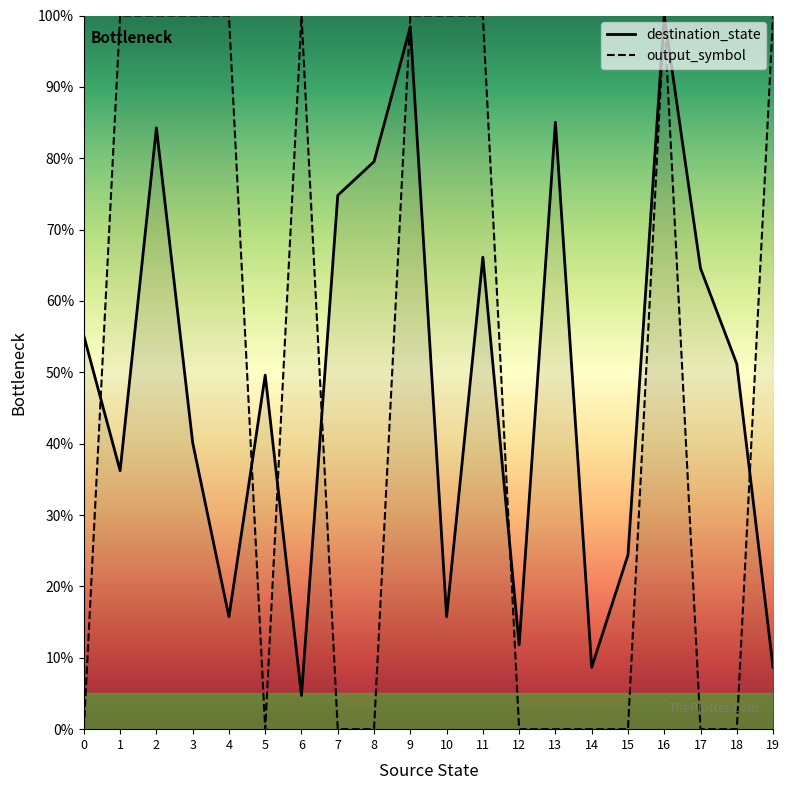

Which category has the lowest value in the destination_state series?

6